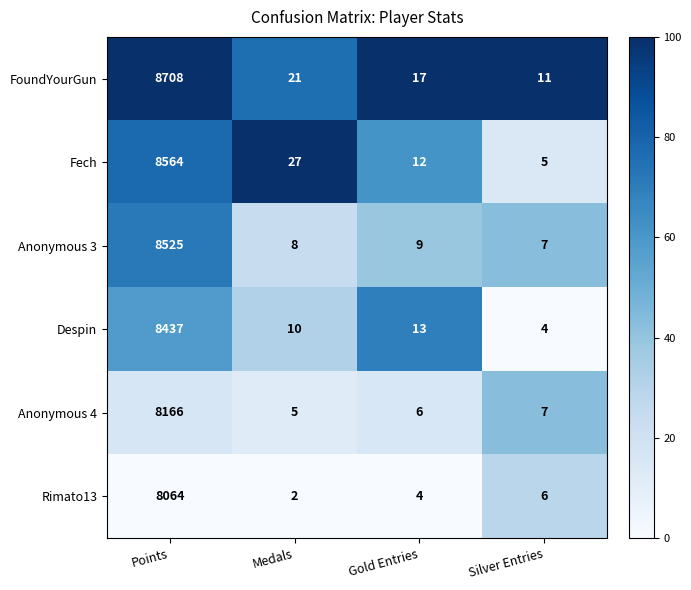

Count the number of categories in the chart.

4